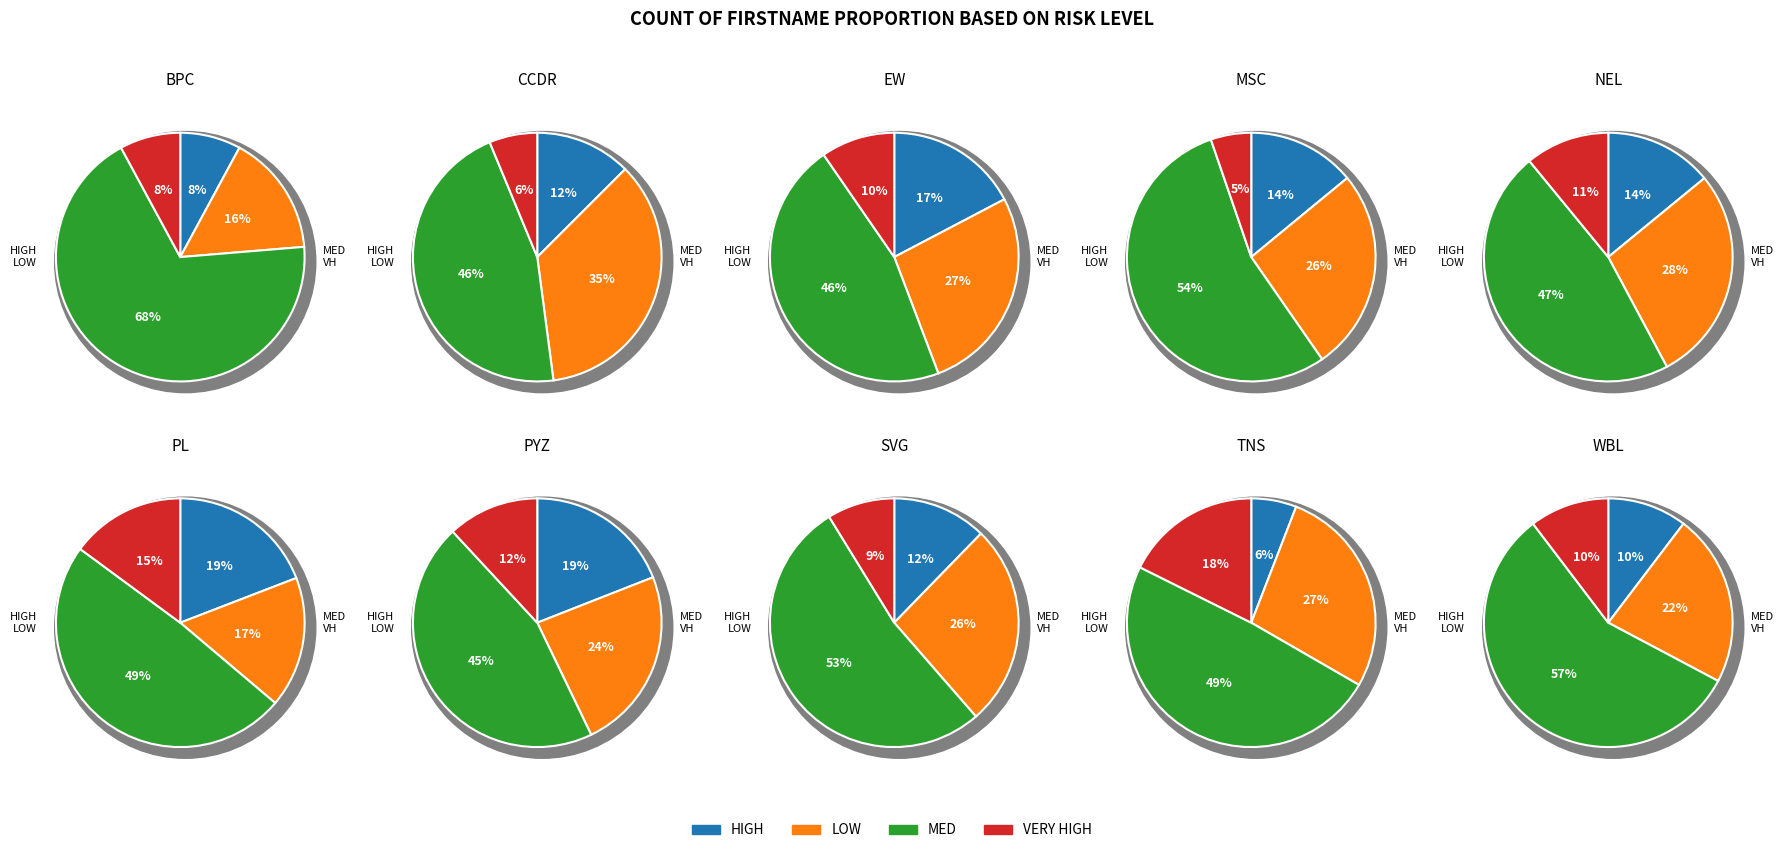

What percentage is NOT represented by MSC?

88.2%